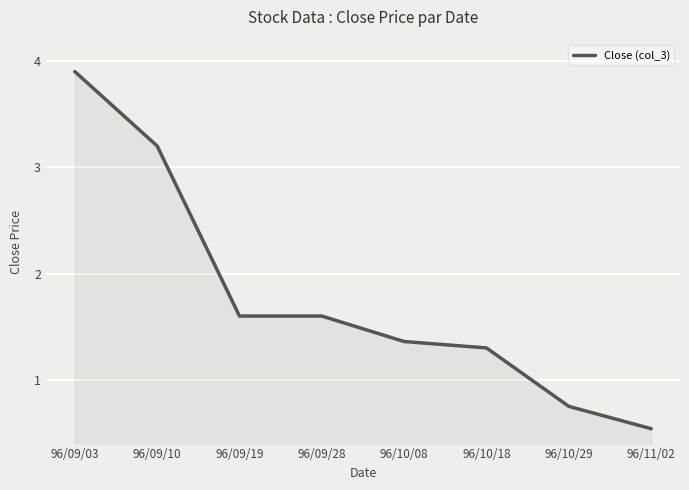

What is the ratio of the value at 96/09/10 to the value at 96/09/28?

2.0